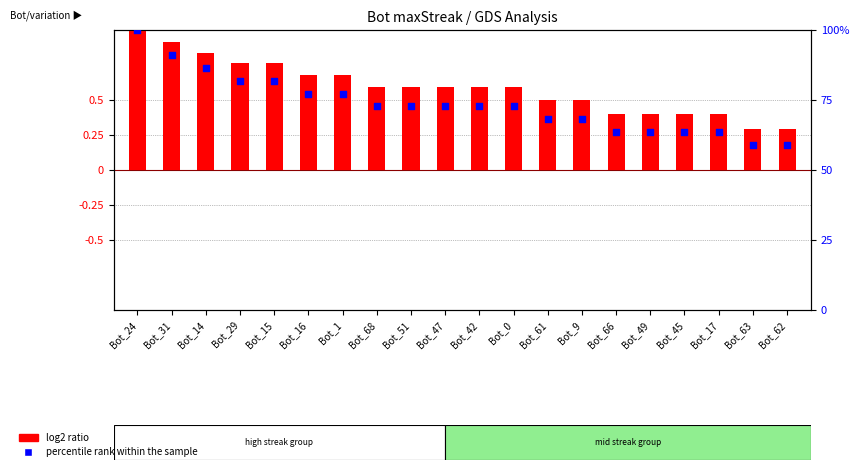

Is the value of percentile rank within the sample at Bot_51 greater than the value of log2 ratio at Bot_51?

Yes